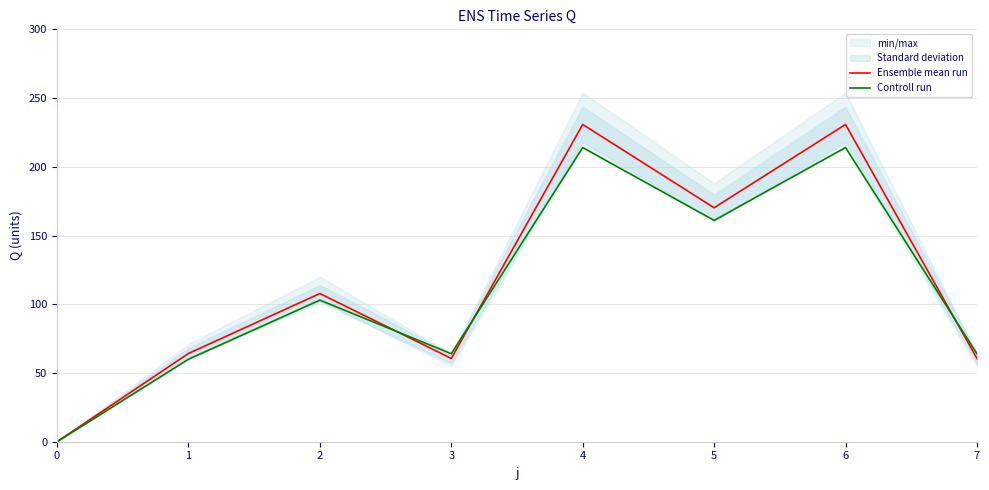

What is the difference between the highest and lowest values at 5?

9.2